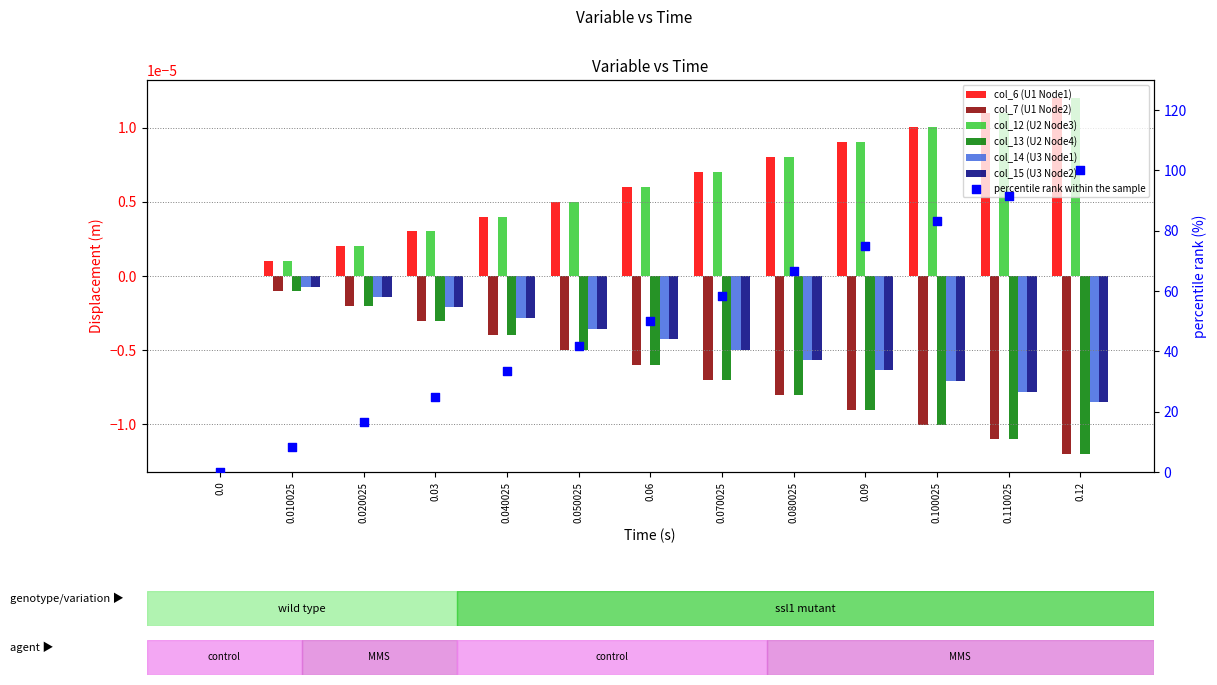

Which series contains the highest Y value?

col_6 (U1 Node1)